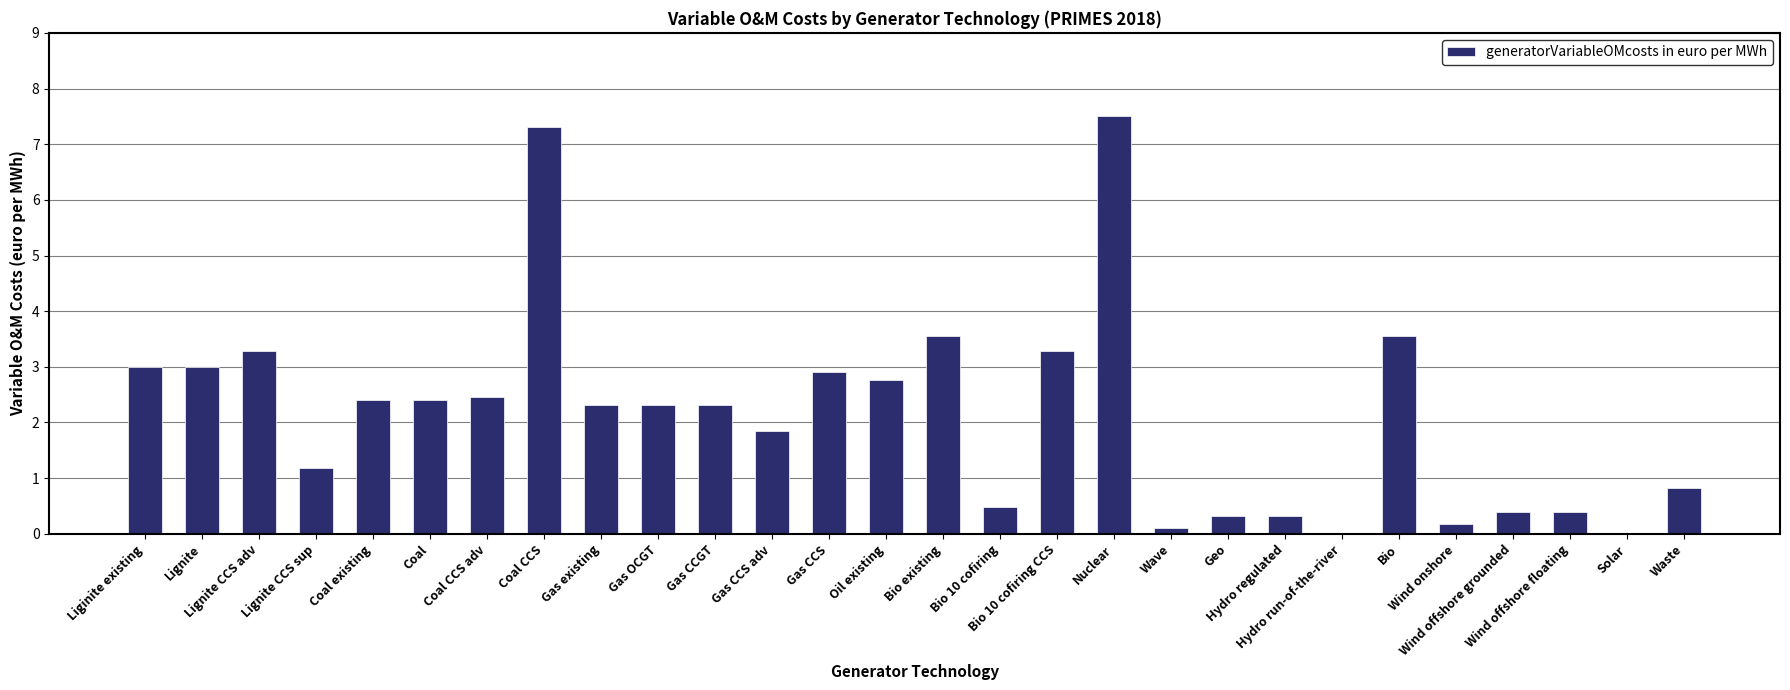

What is the average value?

2.2